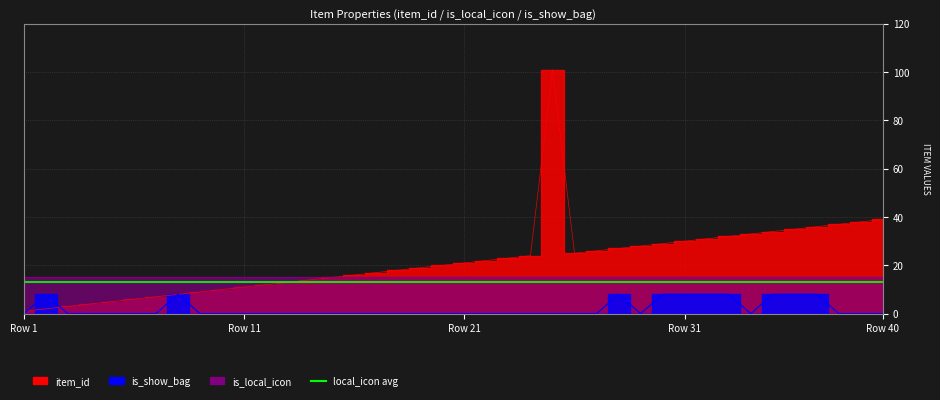

Does the chart have visible grid lines?

Yes